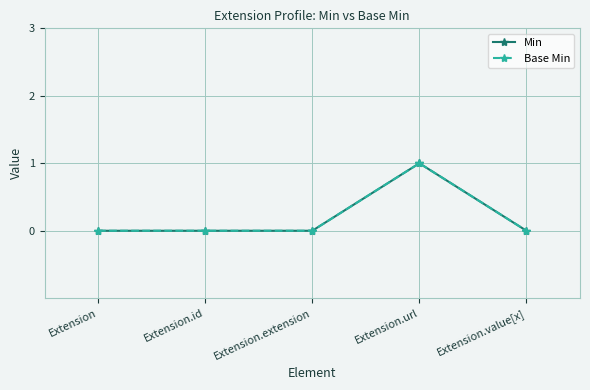

Reading left to right, extract all data points from this chart.

Min: Extension=0	Extension.id=0	Extension.extension=0	Extension.url=1	Extension.value[x]=0
Base Min: Extension=0	Extension.id=0	Extension.extension=0	Extension.url=1	Extension.value[x]=0